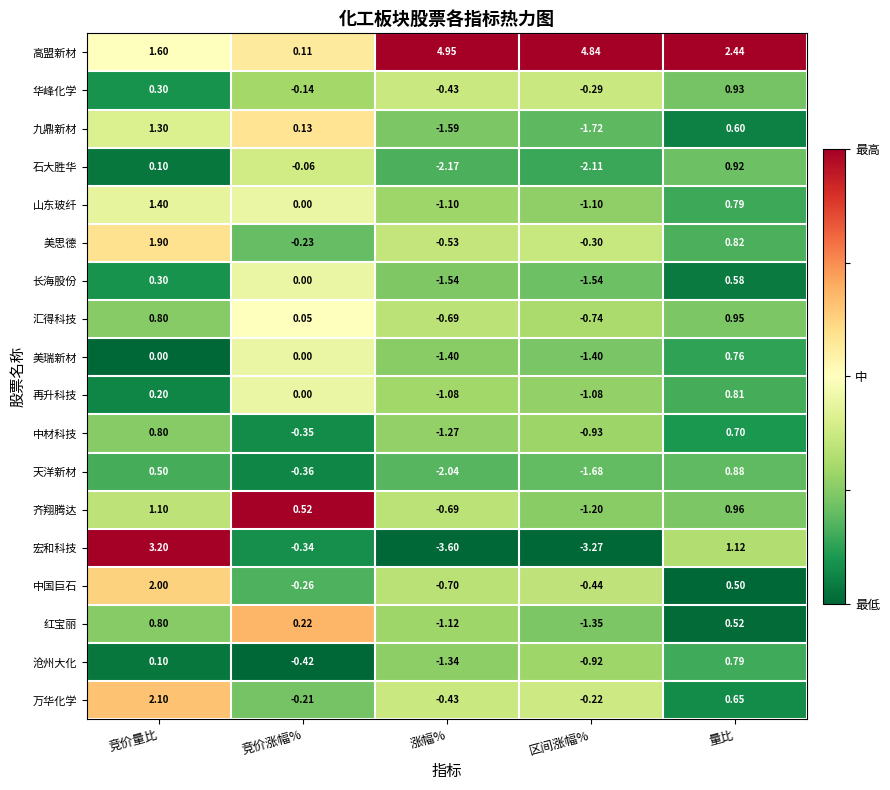

List the labels in order of 石大胜华 value, largest first.

量比, 竞价量比, 竞价涨幅%, 区间涨幅%, 涨幅%